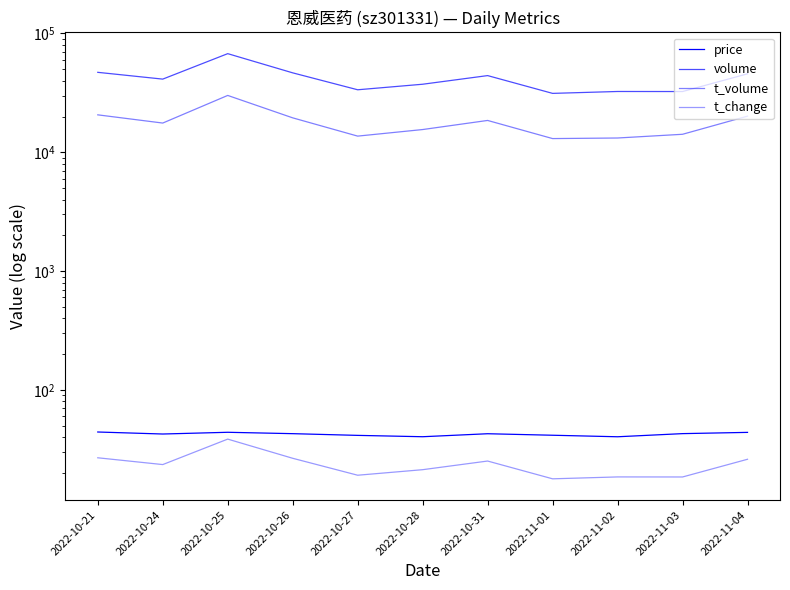

What is the value of the t_volume point at the 8th from the left?

13045.0